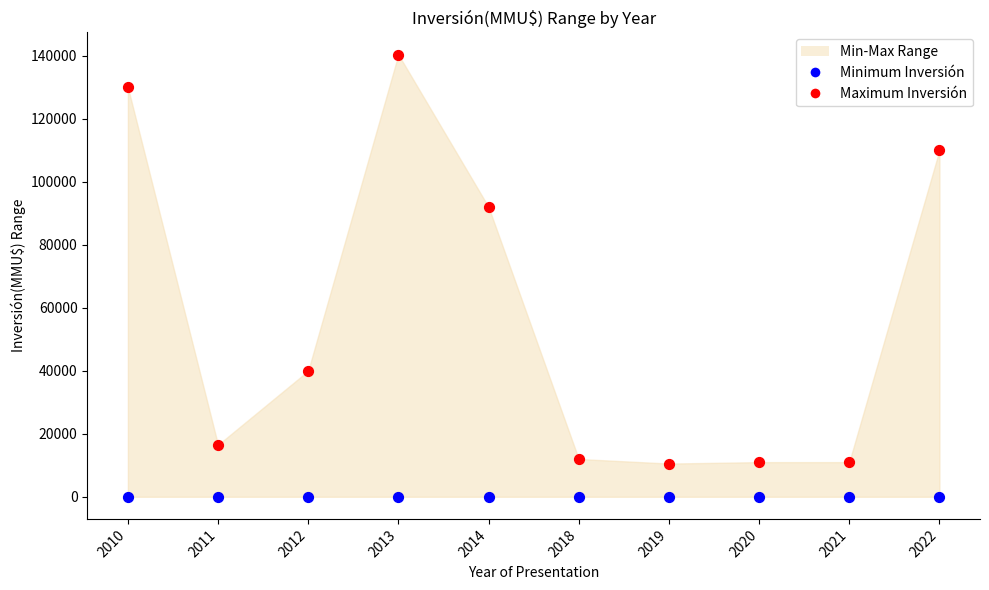

Which series reaches the minimum Y coordinate?

Minimum Inversión